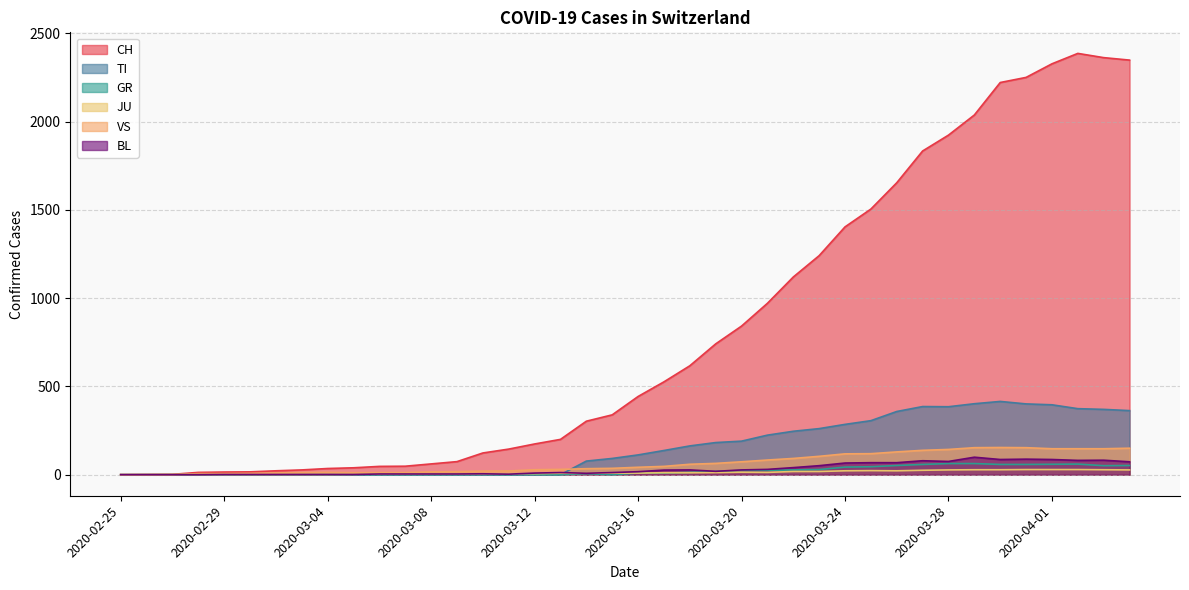

The GR series shows 0 at 2020-02-28. True or false?

True